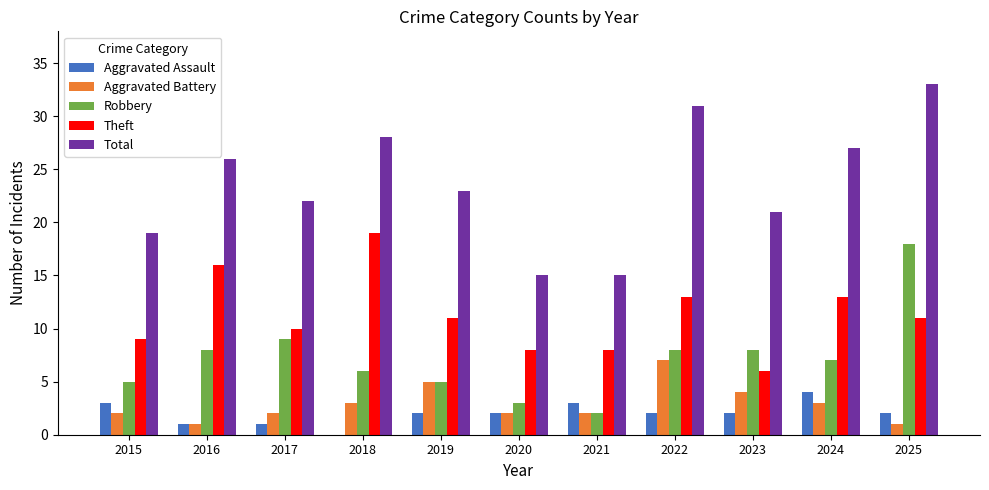

What is the sum of the Robbery values at 2022 and 2015?

13